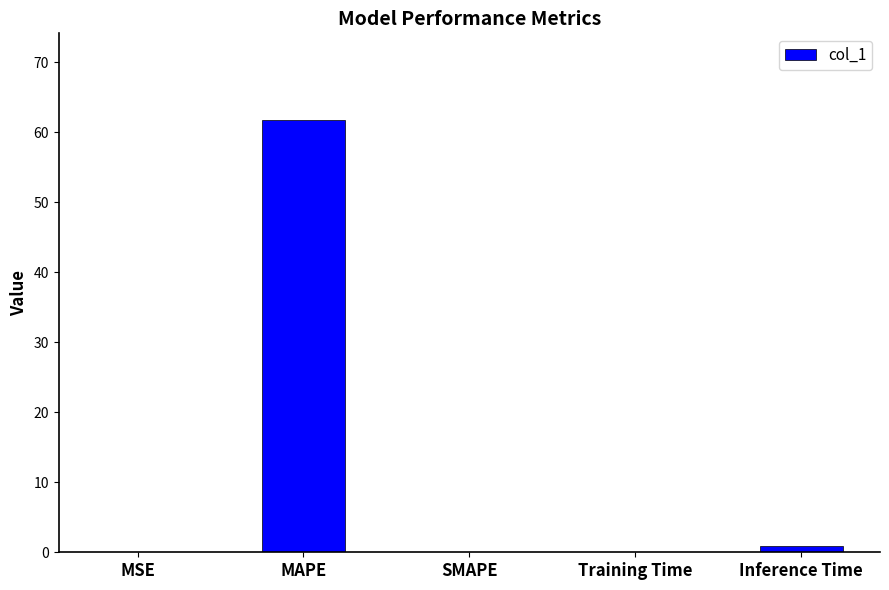

What is the greatest value displayed?

61.8